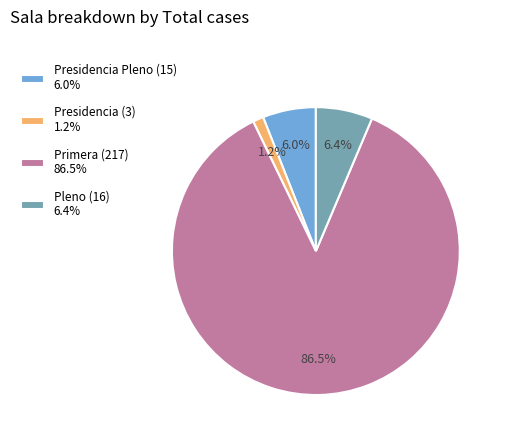

Do Presidencia (3) 1.2% and Presidencia Pleno (15) 6.0% together represent more than half of the pie?

No